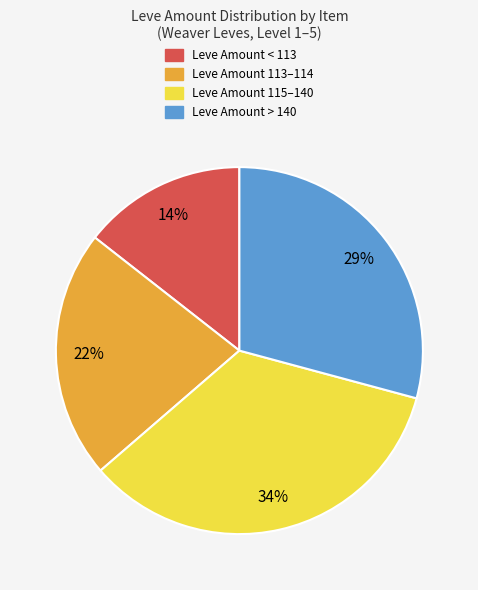

To the nearest percent, what is the average slice percentage?

25%